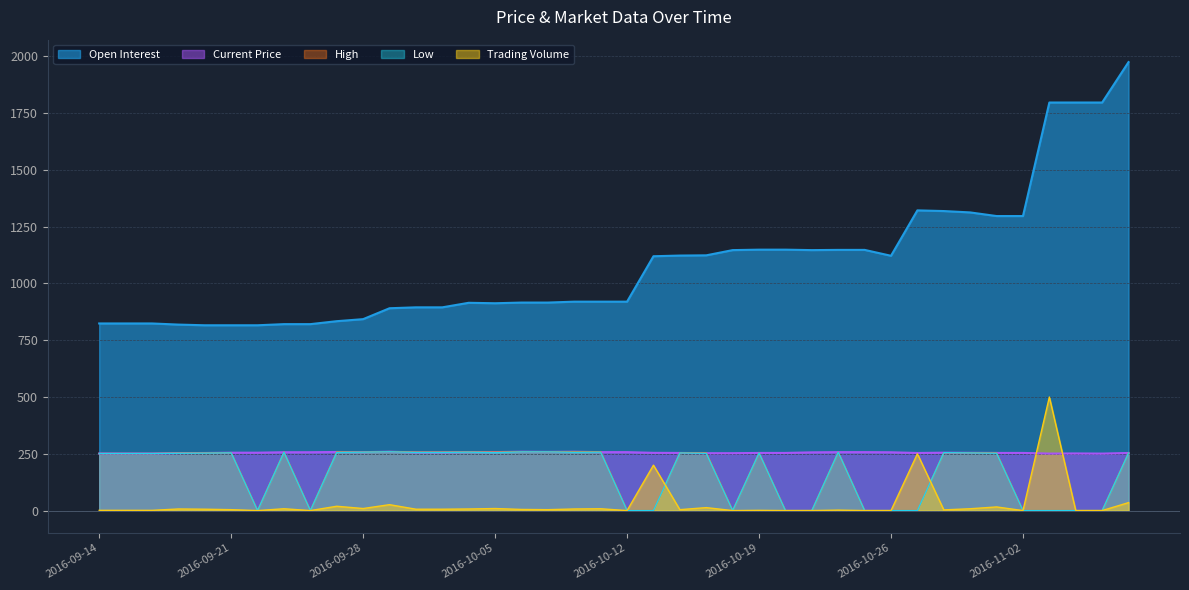

True or false: Low has more than 0 points higher than both neighbors.

True